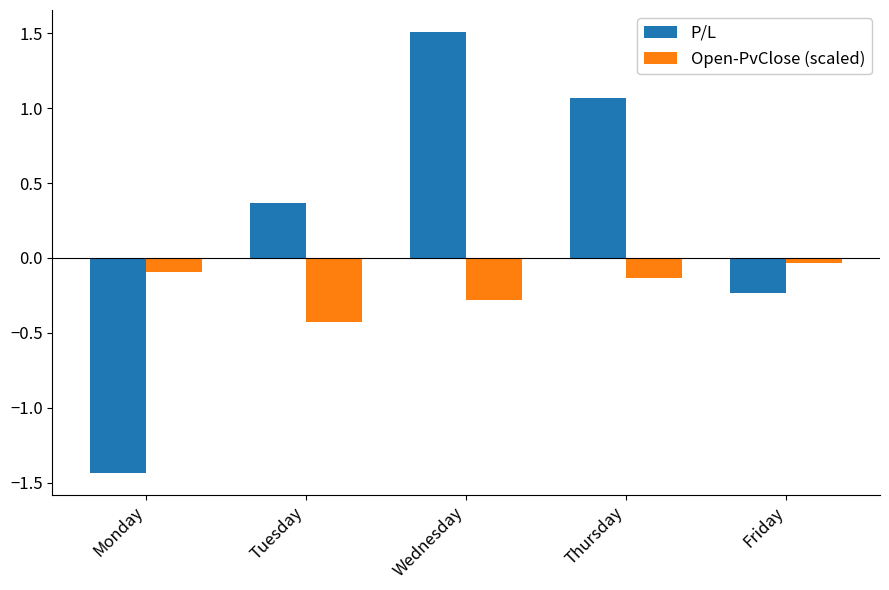

What is the difference between the maximum and minimum values in the P/L series?

2.9